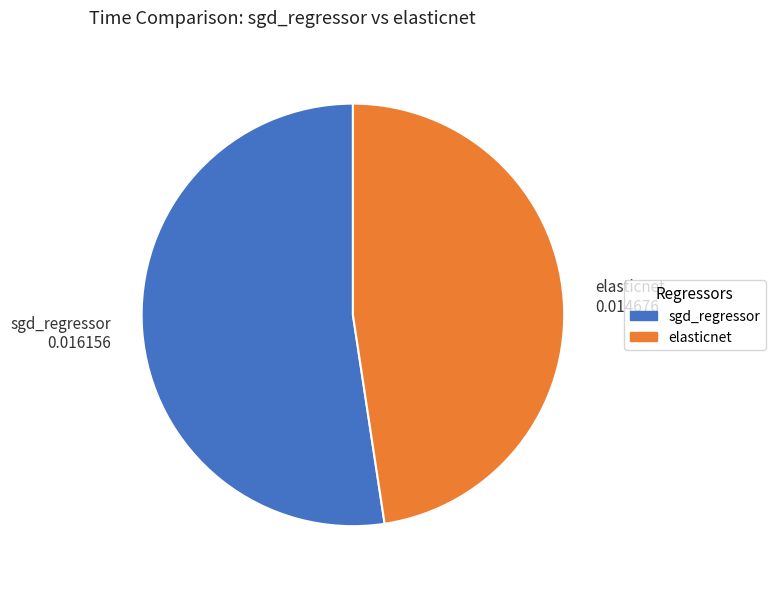

Is there a majority slice in this chart?

Yes